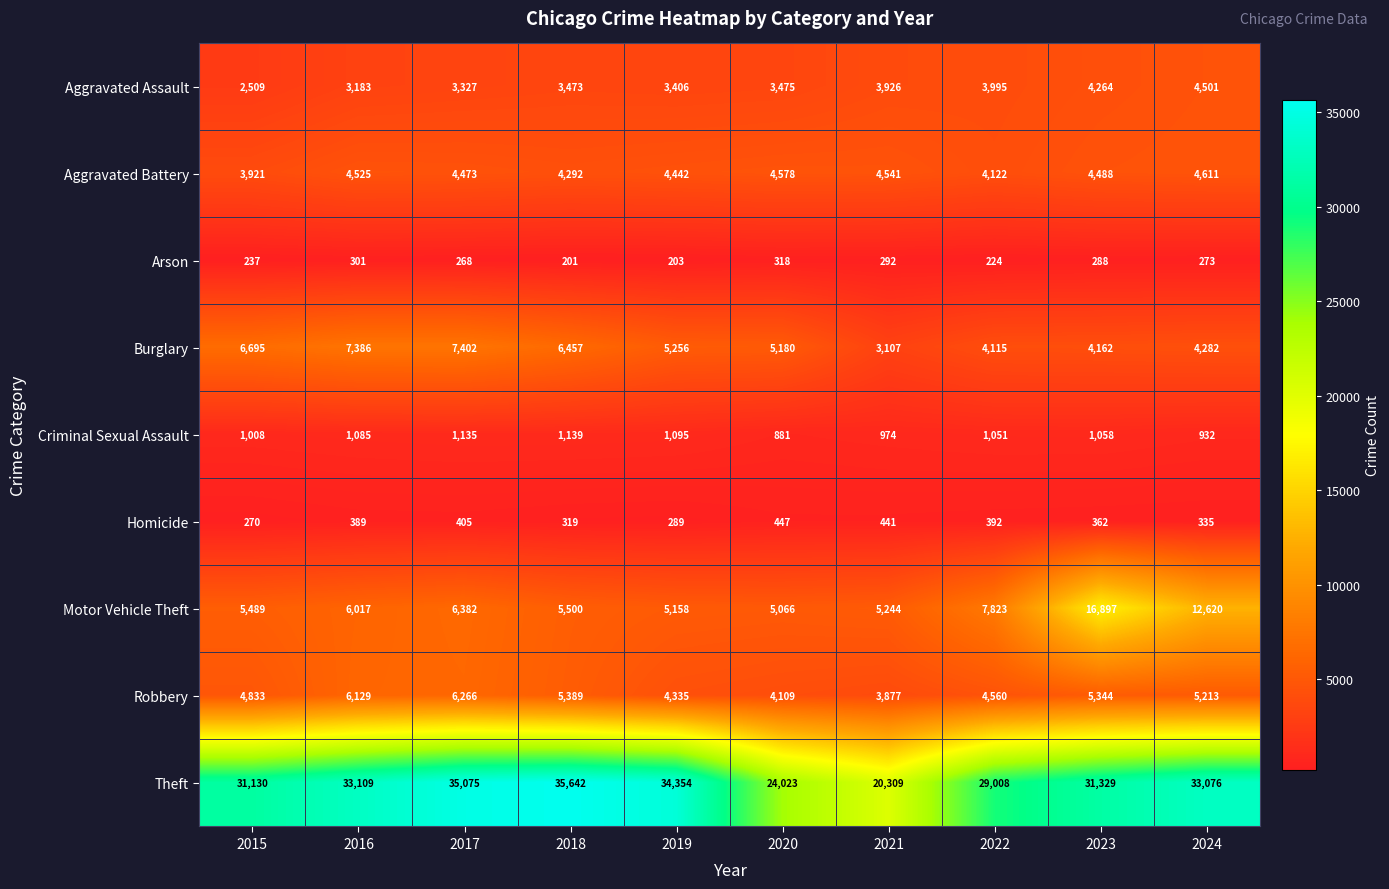

Which series changed the most between 2019 and 2020?

Theft